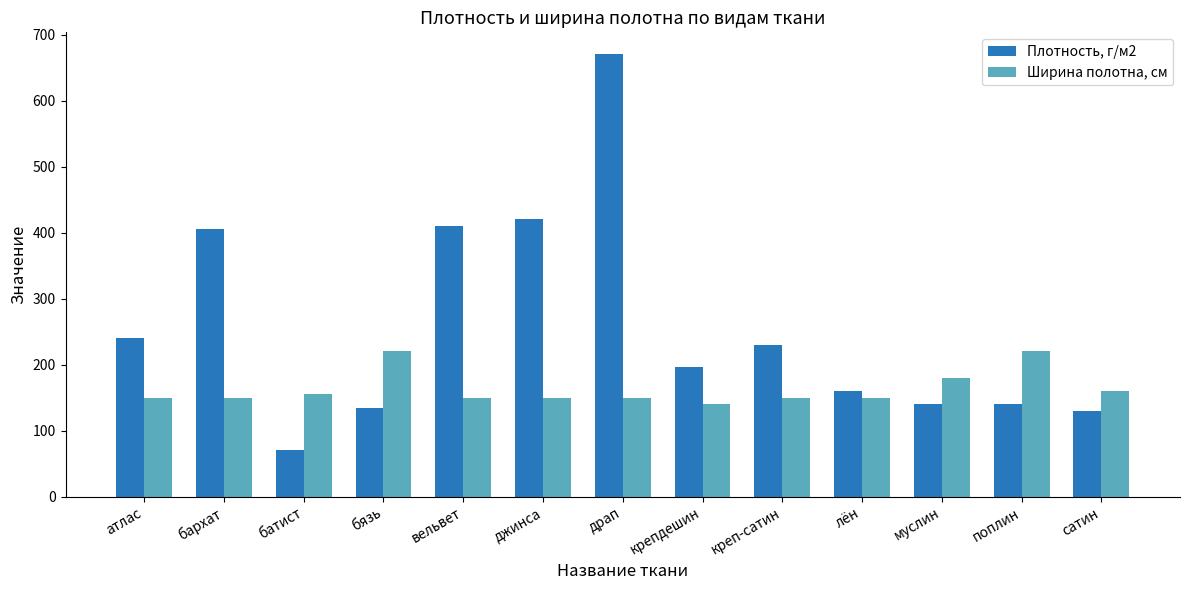

Which category has the highest value across all series?

драп